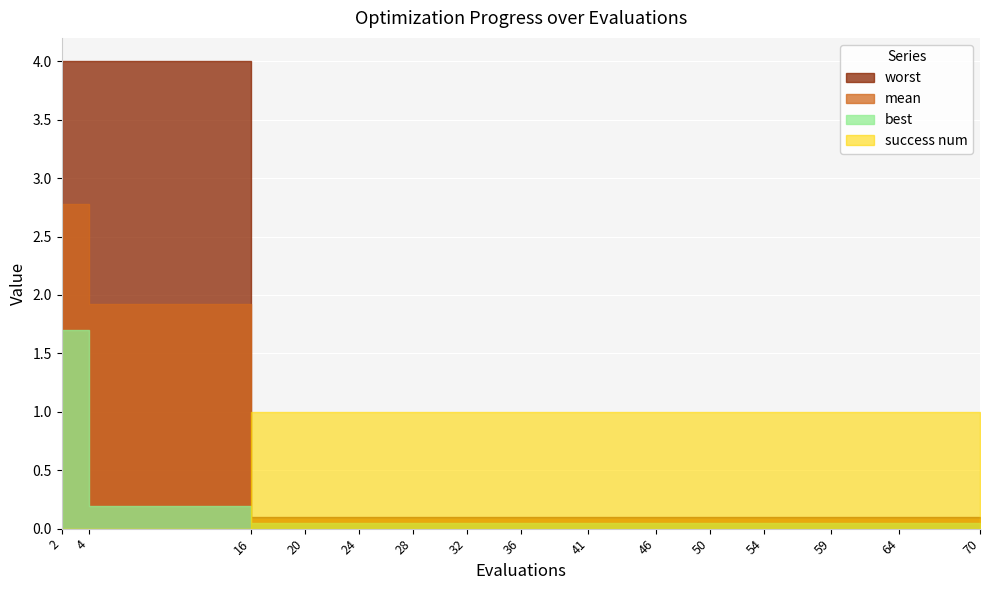

List the series in order of their overall mean, highest first.

success num, worst, mean, best